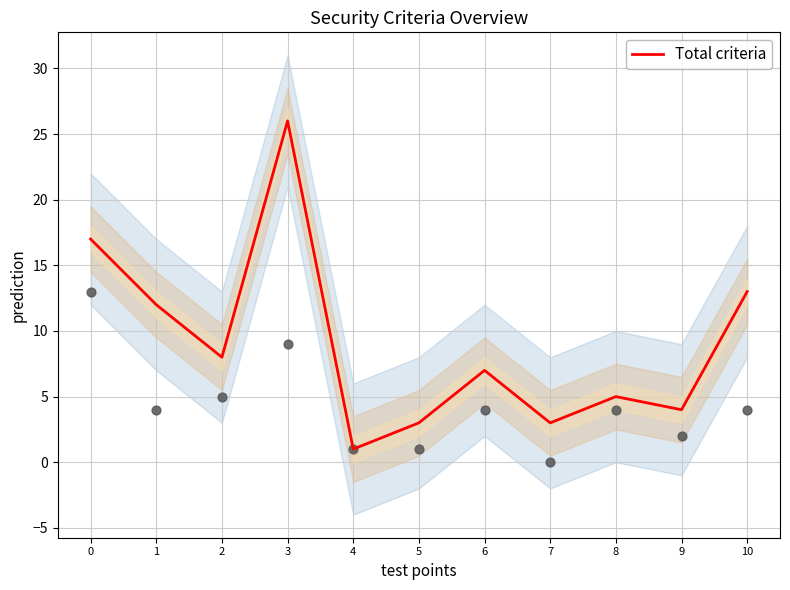

Approximately how many times larger is the value at 10 compared to 2?

1.6